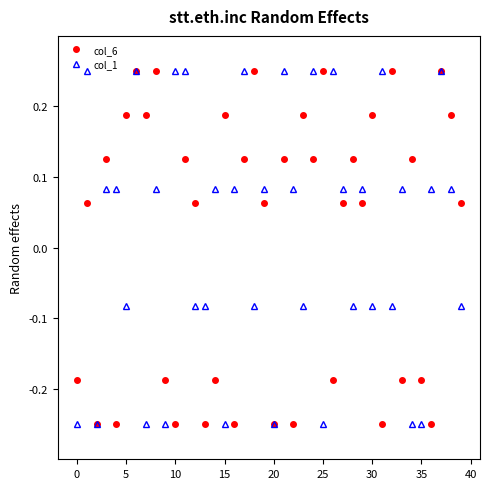

In col_6, how many points are lower than both neighbors (excluding endpoints)?

14